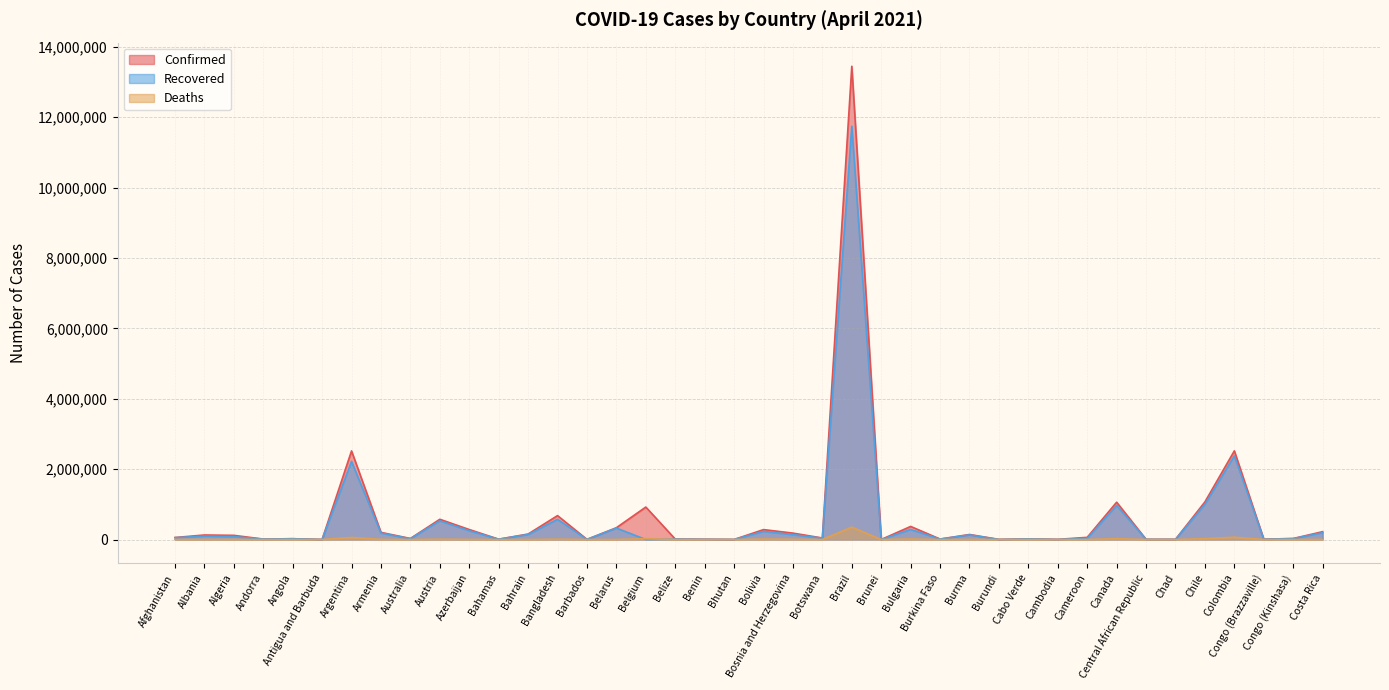

Reading right to left, transcribe all the data shown in this chart.

Confirmed: Costa Rica=222544	Congo (Kinshasa)=28542	Congo (Brazzaville)=10084	Colombia=2518715	Chile=1068522	Chad=4625	Central African Republic=5491	Canada=1060052	Cameroon=61731	Cambodia=4081	Cabo Verde=18629	Burundi=3119	Burma=142572	Burkina Faso=12956	Bulgaria=371531	Brunei=219	Brazil=13445006	Botswana=42674	Bosnia and Herzegovina=181927	Bolivia=281570	Bhutan=910	Benin=7515	Belize=12485	Belgium=922487	Belarus=334863	Barbados=3719	Bangladesh=678937	Bahrain=155402	Bahamas=9364	Azerbaijan=283579	Austria=574755	Australia=29405	Armenia=202817	Argentina=2517300	Antigua and Barbuda=1197	Angola=23331	Andorra=12497	Algeria=118378	Albania=128155	Afghanistan=57144
Recovered: Costa Rica=194760	Congo (Kinshasa)=25841	Congo (Brazzaville)=8208	Colombia=2375176	Chile=998400	Chad=4286	Central African Republic=5056	Canada=967364	Cameroon=35261	Cambodia=2080	Cabo Verde=17077	Burundi=773	Burma=131846	Burkina Faso=12593	Bulgaria=285799	Brunei=206	Brazil=11739649	Botswana=38203	Bosnia and Herzegovina=139419	Bolivia=230807	Bhutan=875	Benin=6452	Belize=12106	Belgium=0	Belarus=325108	Barbados=3587	Bangladesh=572378	Bahrain=143889	Bahamas=8837	Azerbaijan=249013	Austria=532539	Australia=23083	Armenia=181963	Argentina=2217783	Antigua and Barbuda=936	Angola=21890	Andorra=11770	Algeria=82493	Albania=97206	Afghanistan=51962
Deaths: Costa Rica=3018	Congo (Kinshasa)=745	Congo (Brazzaville)=137	Colombia=65608	Chile=24213	Chad=167	Central African Republic=74	Canada=23270	Cameroon=919	Cambodia=26	Cabo Verde=177	Burundi=6	Burma=3206	Burkina Faso=152	Bulgaria=14351	Brunei=3	Brazil=351334	Botswana=636	Bosnia and Herzegovina=7298	Bolivia=12442	Bhutan=1	Benin=93	Belize=318	Belgium=23428	Belarus=2344	Barbados=44	Bangladesh=9661	Bahrain=554	Bahamas=189	Azerbaijan=3879	Austria=9662	Australia=909	Armenia=3735	Argentina=57647	Antigua and Barbuda=30	Angola=550	Andorra=120	Algeria=3126	Albania=2310	Afghanistan=2521